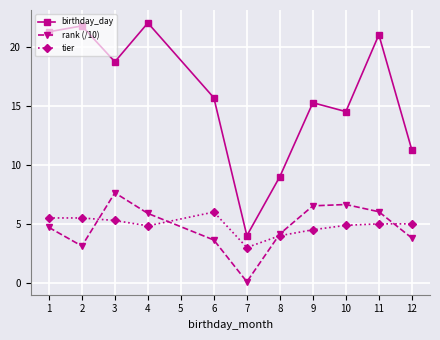

The tier series shows 8.4 at 10. True or false?

False